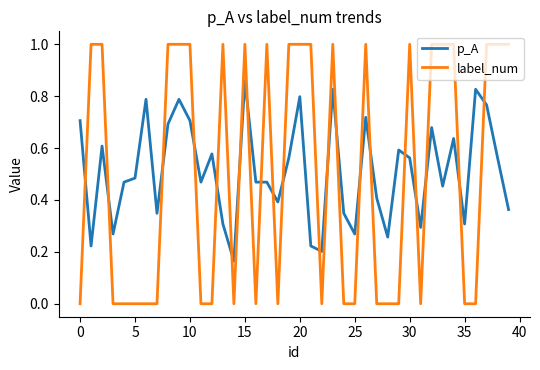

After their last crossing, which series has the higher values: p_A or label_num?

label_num